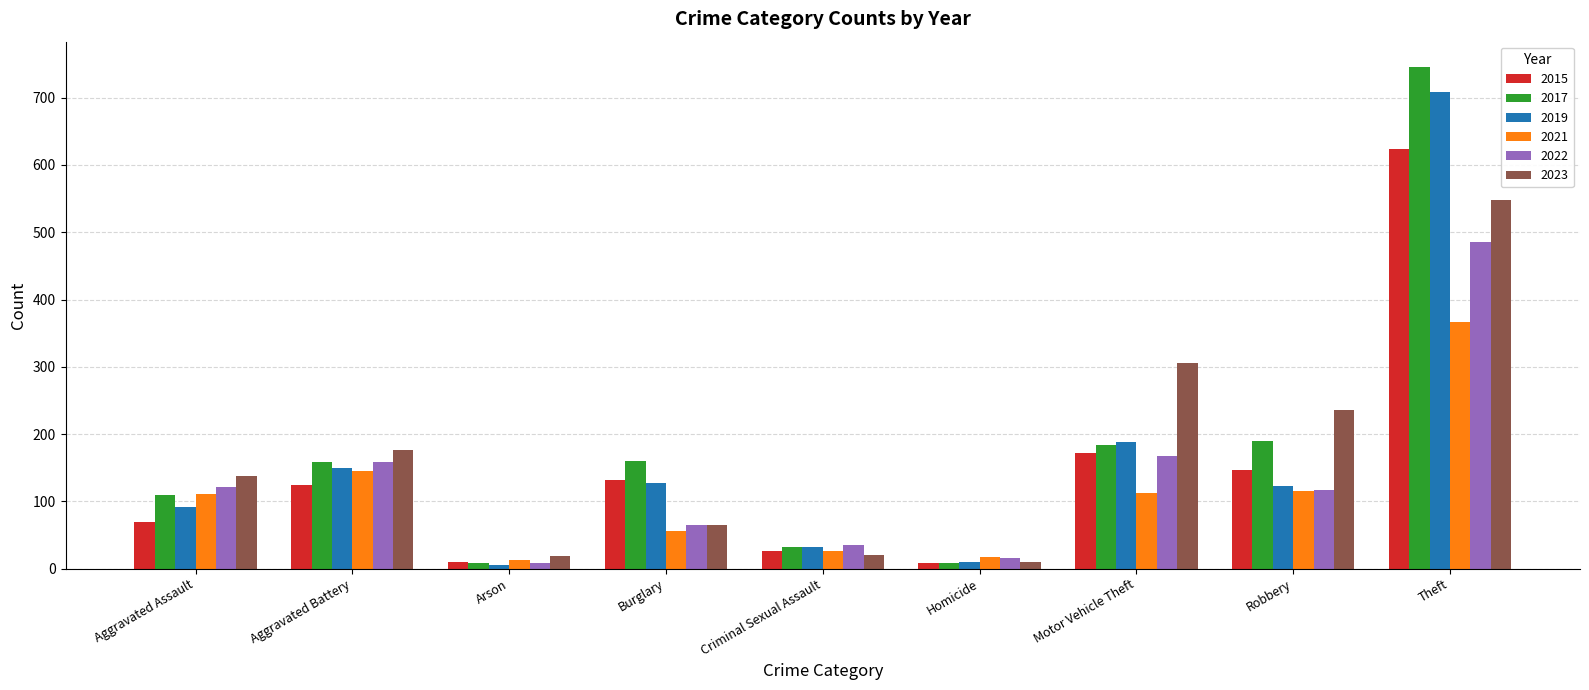

What are all the series names shown in the legend?

2015, 2017, 2019, 2021, 2022, 2023